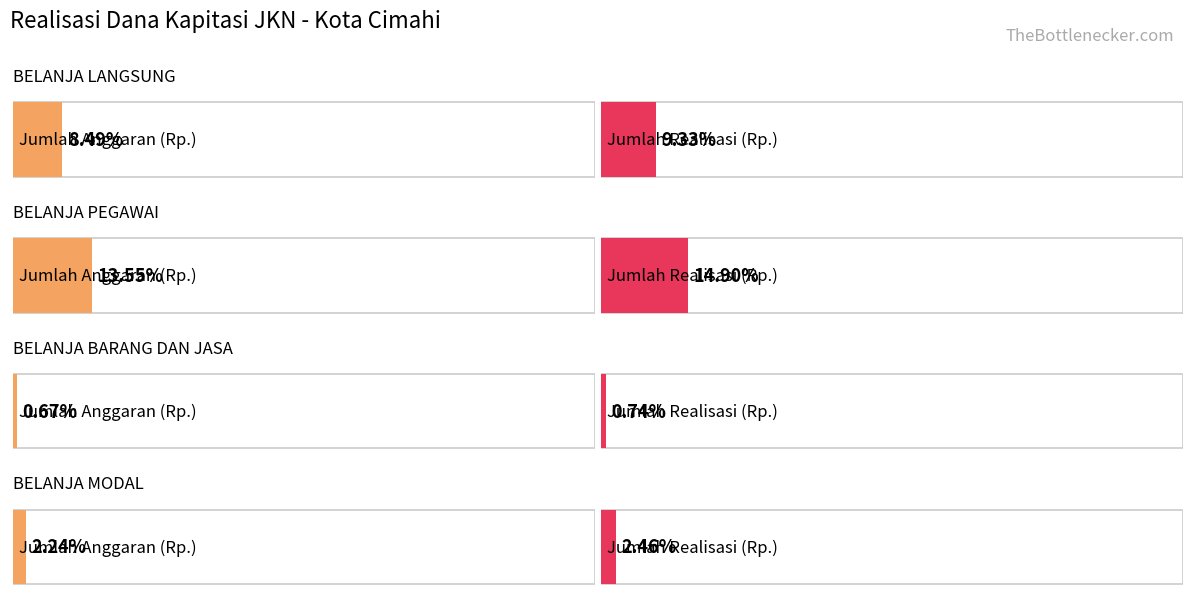

What position from the left is Jumlah Realisasi (Rp.)?

2